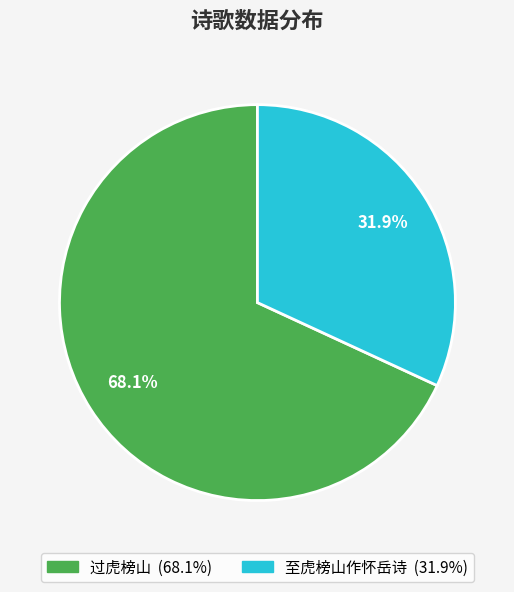

Combined, do 过虎榜山 and 至虎榜山作怀岳诗 account for over 50%?

Yes